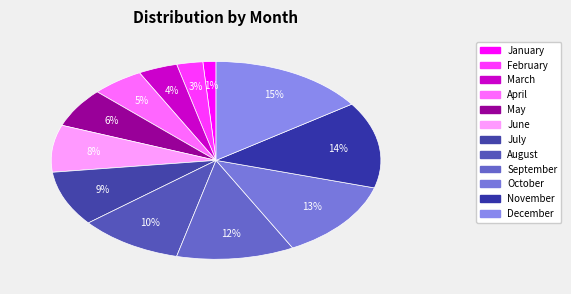

To the nearest percent, what is the difference between the October and July slice percentages?

4%